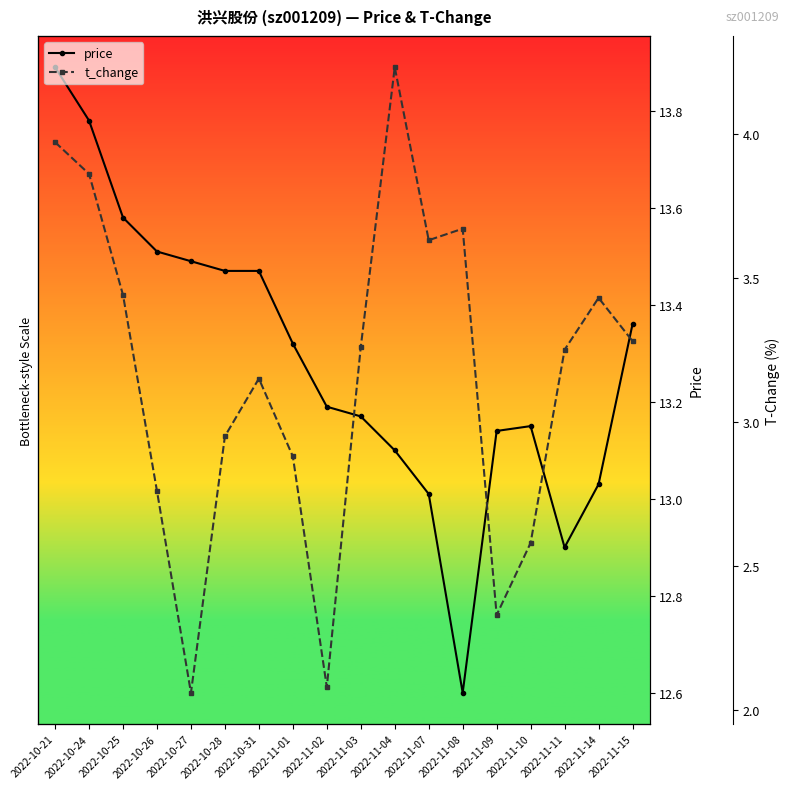

What is the label of the 9th point from the right?

2022-11-03